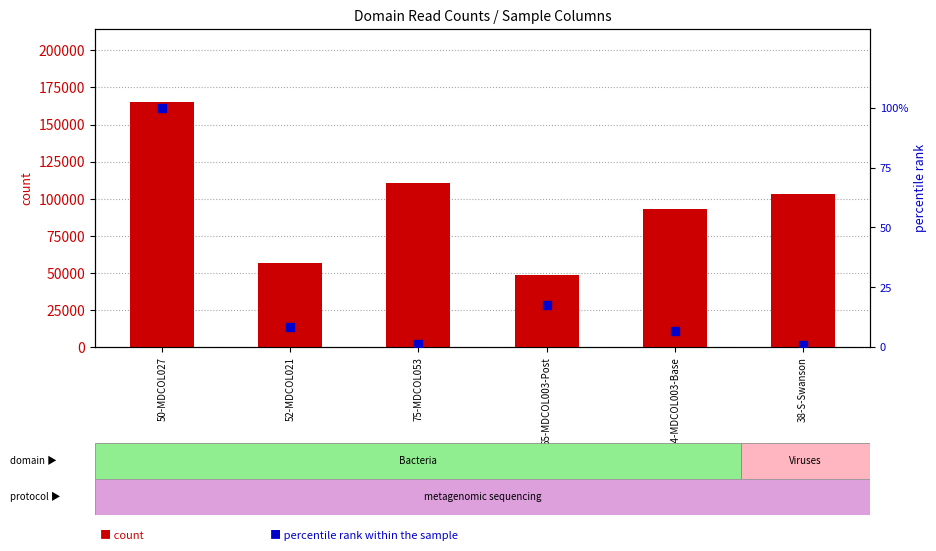

At how many categories does at least one series exceed 17634?

6